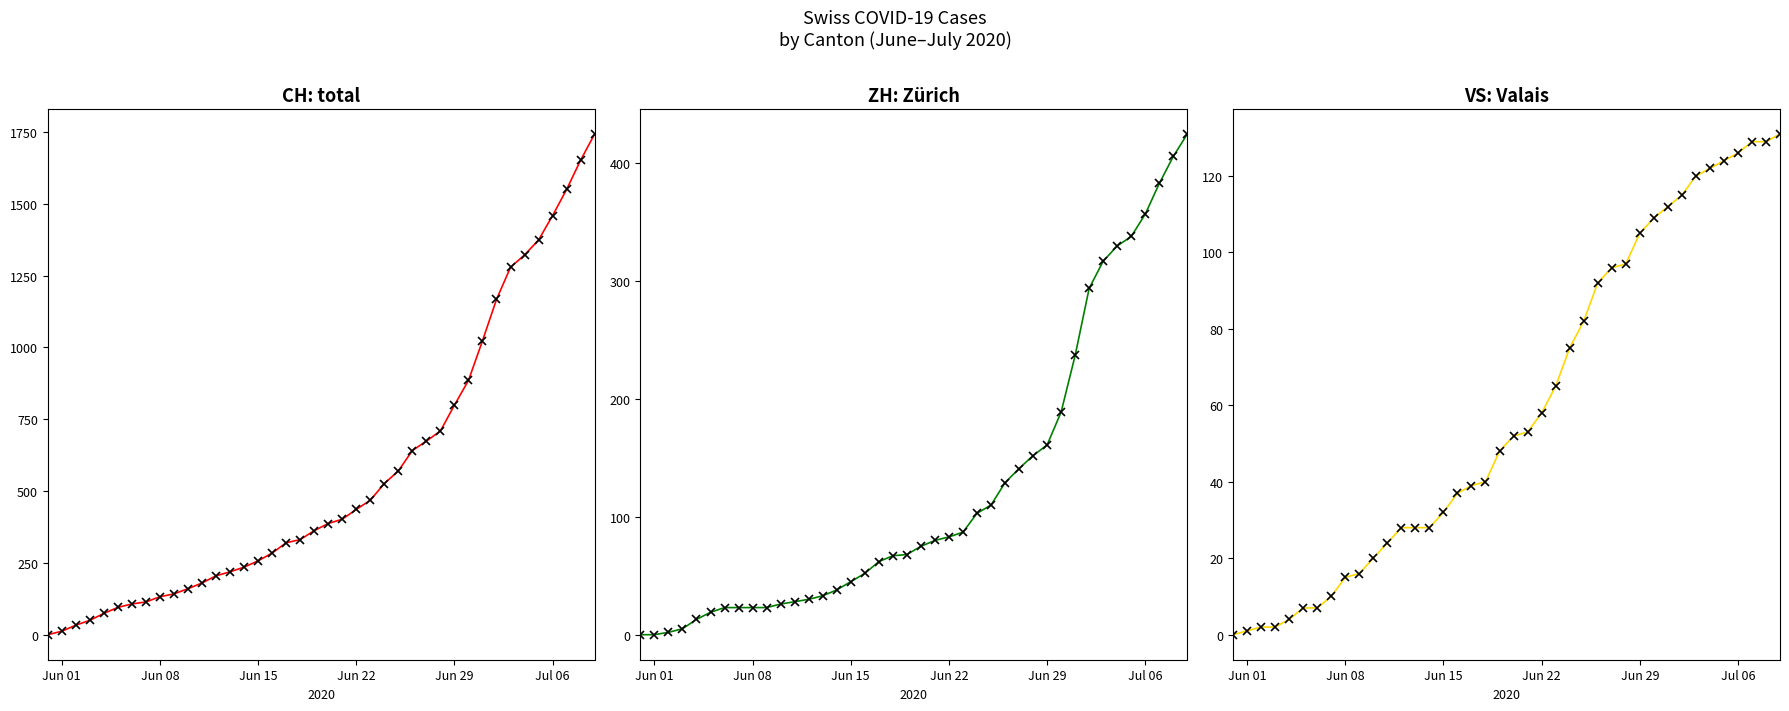

What is the sum of all VS markers values?

2380